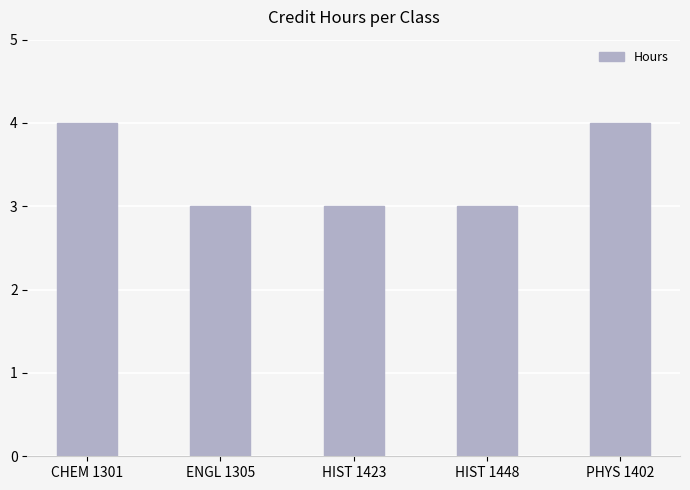

Count the number of data series in this chart.

1